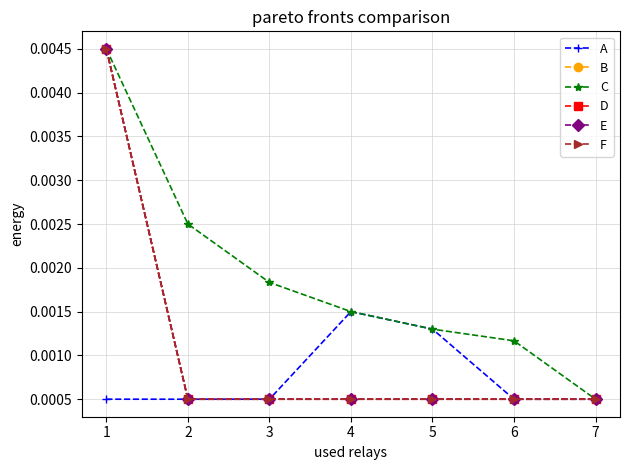

True or false: A and F intersect in this chart.

False